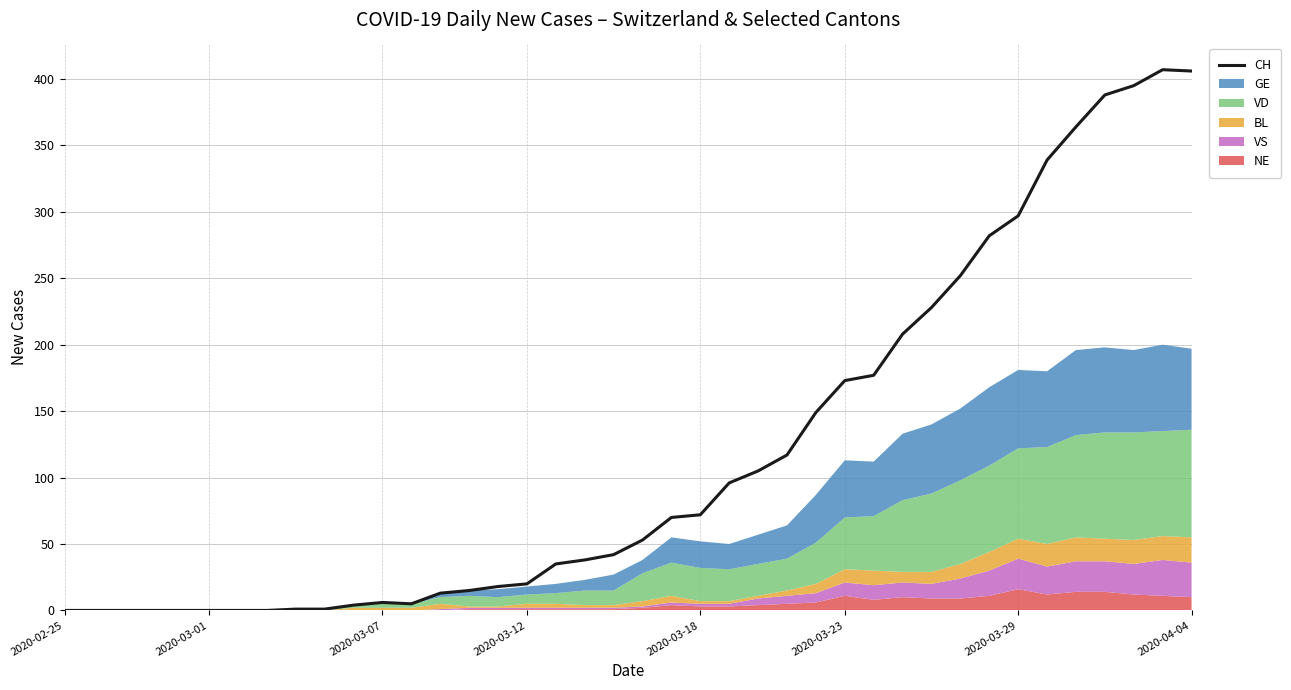

How many points are higher than both their immediate neighbors (excluding endpoints)?

2